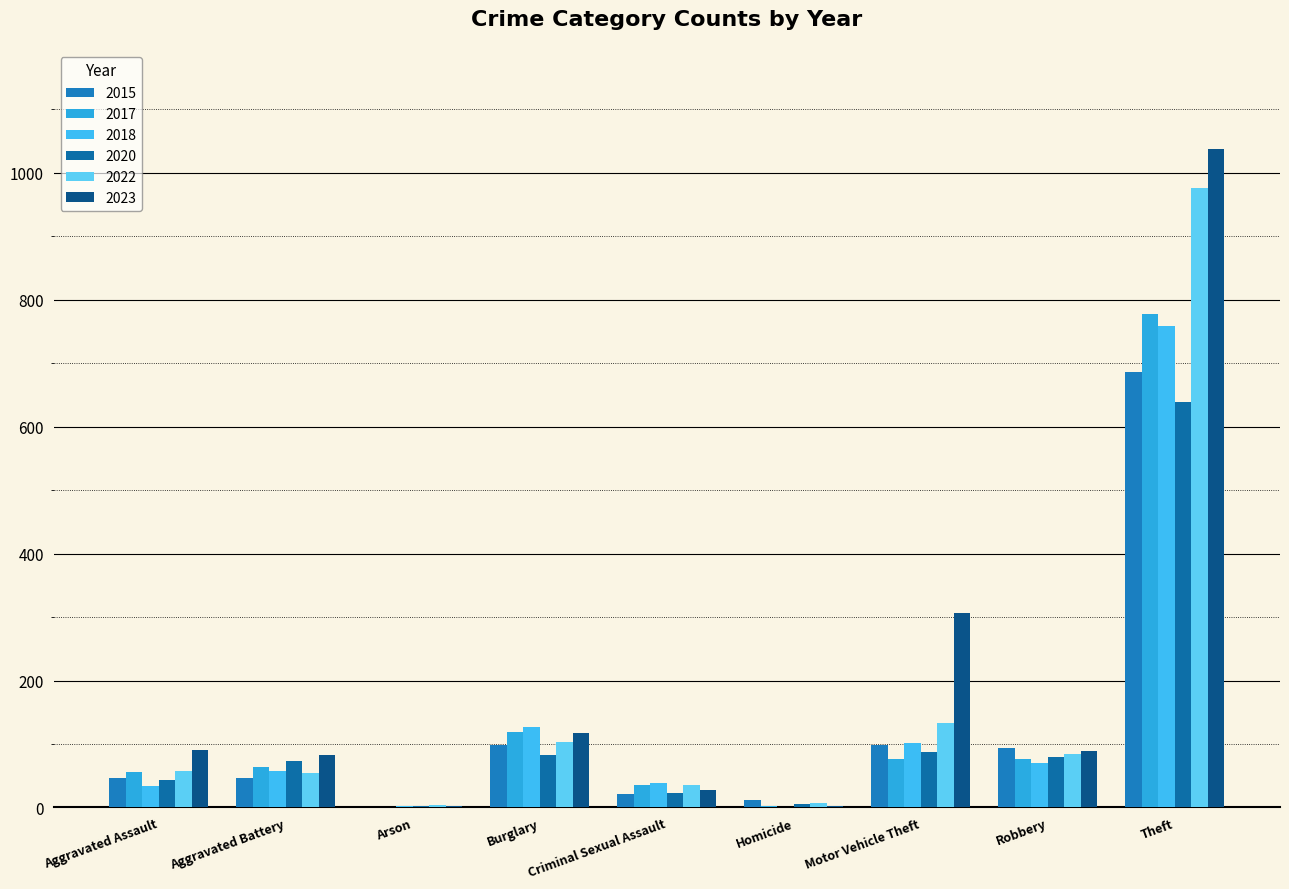

What is the difference between the highest and lowest values at Robbery?

24